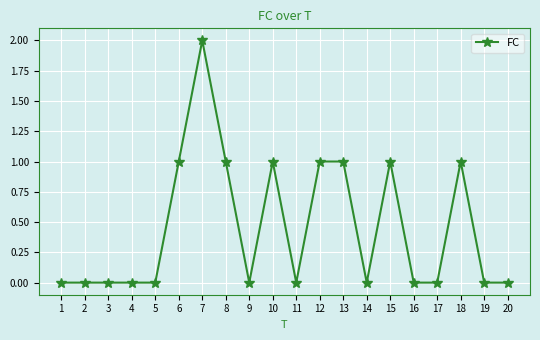

Reading left to right, list all the values displayed in this chart.

0	0	0	0	0	1	2	1	0	1	0	1	1	0	1	0	0	1	0	0